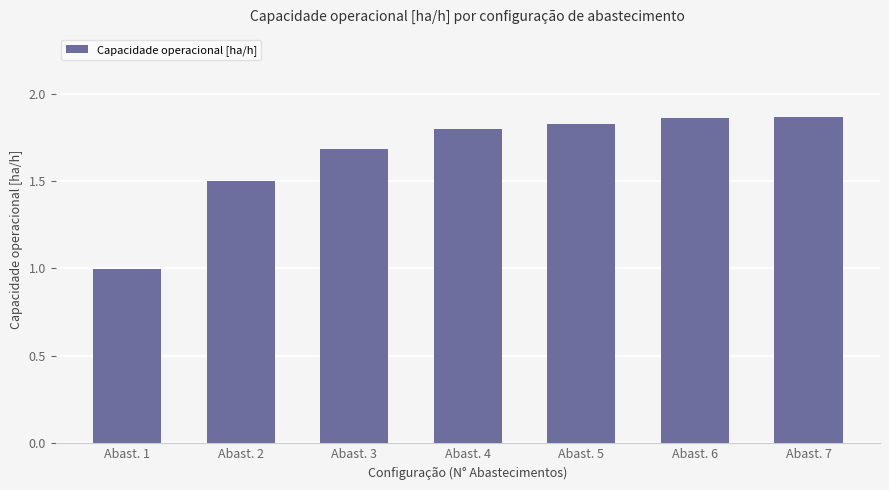

Are the bars grouped side by side (vs. stacked)?

No